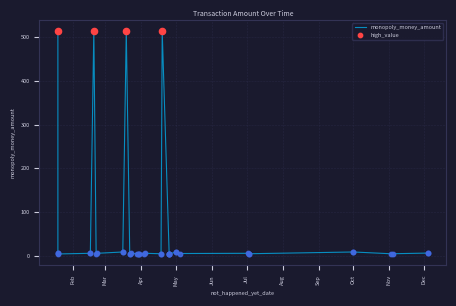

Between 2025-01-19 and 2025-11-02, which is larger?

2025-01-19